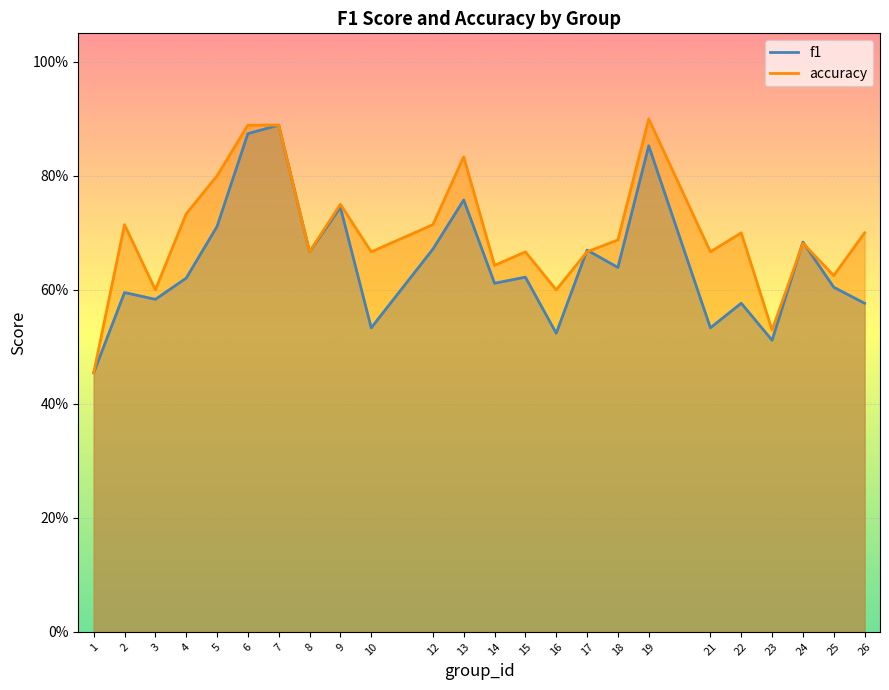

True or false: accuracy and f1 intersect in this chart.

True